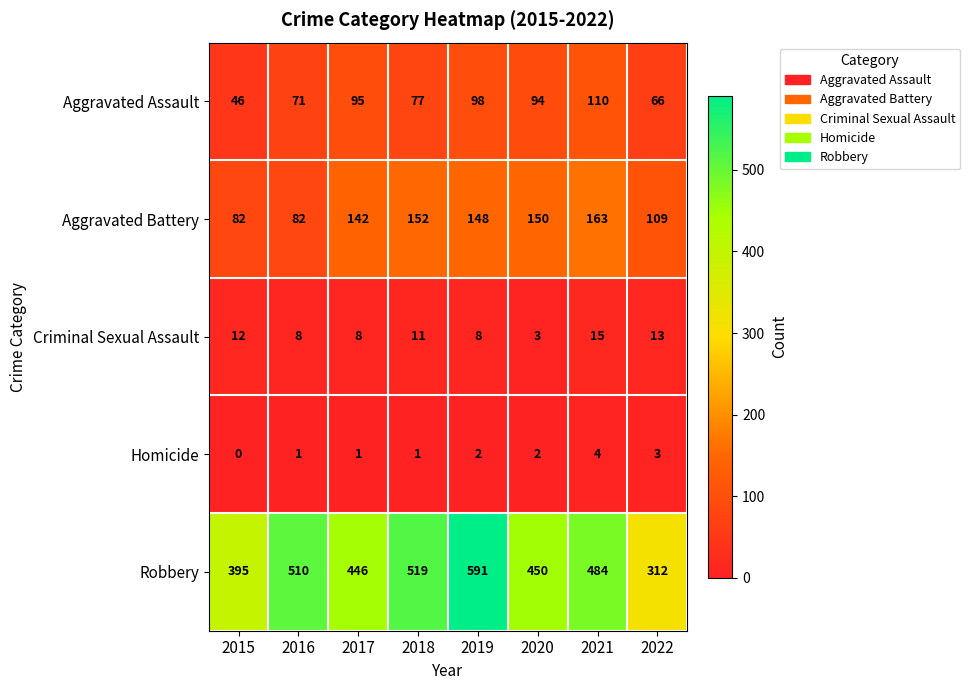

At how many categories does at least one series exceed 522?

1